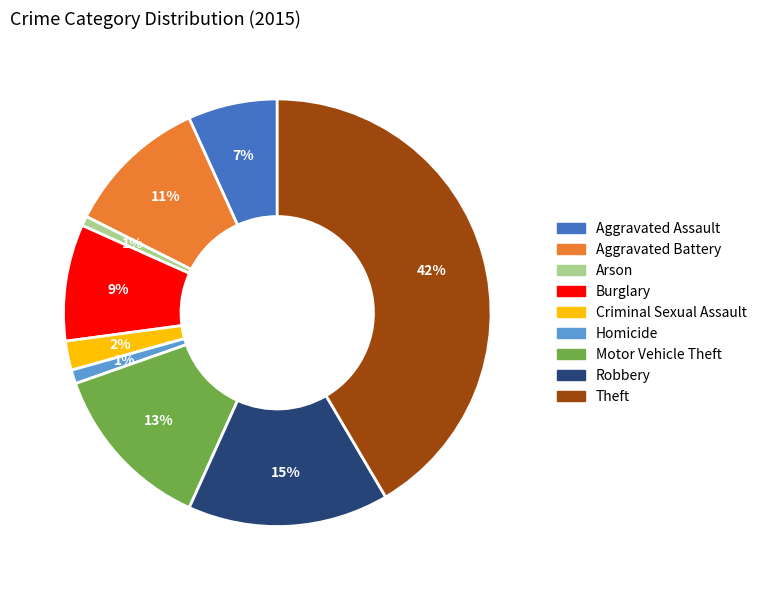

Combined, do Robbery and Homicide account for over 50%?

No